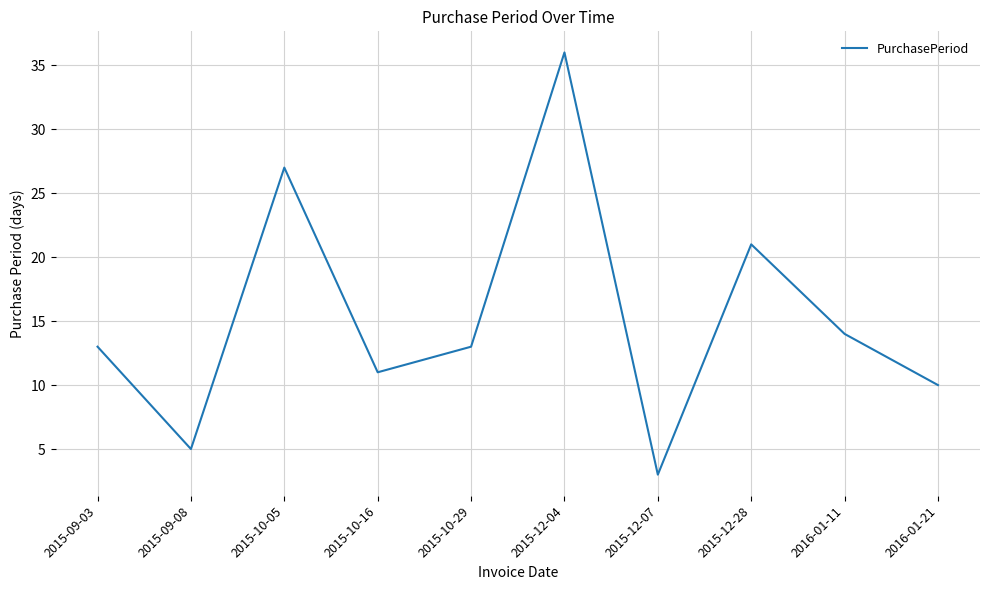

What is the average value?

15